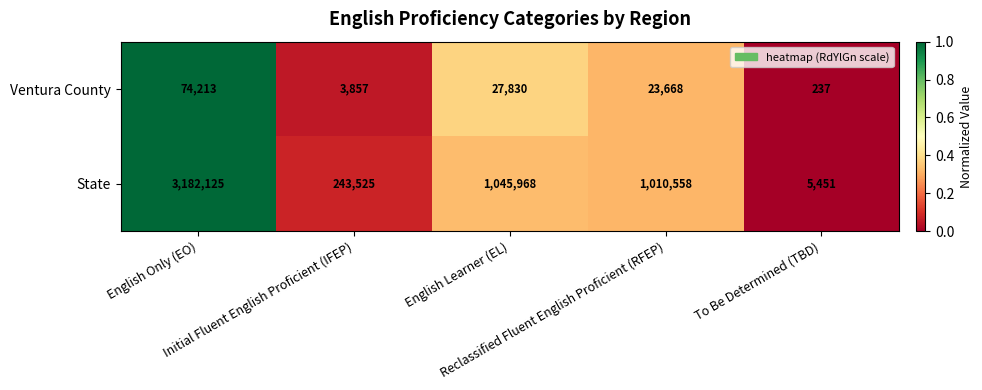

What is the sum of all State values?

5487627